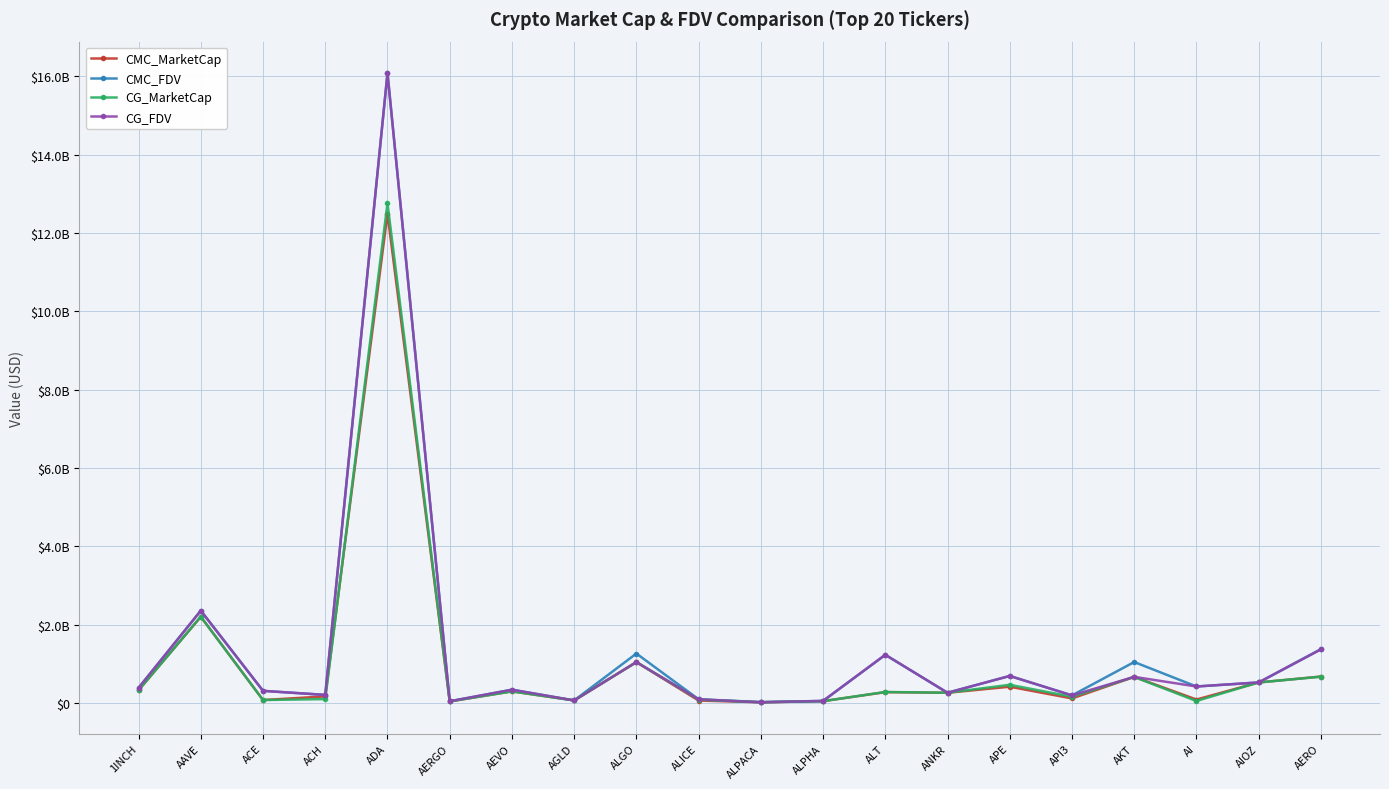

At which category does CG_FDV reach its first local peak?

AAVE